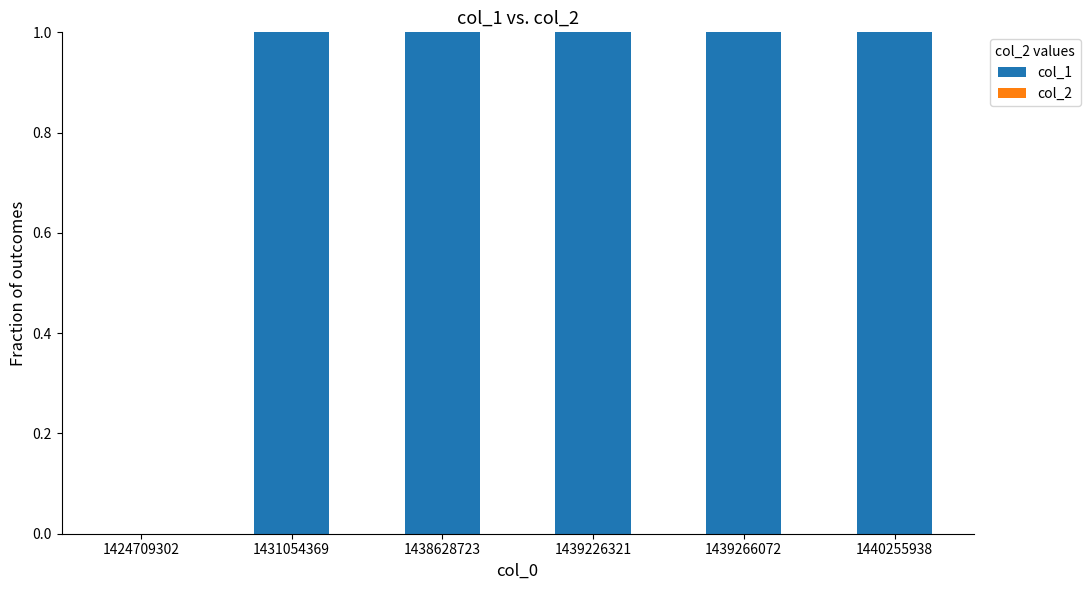

What is the sum of all values?

5